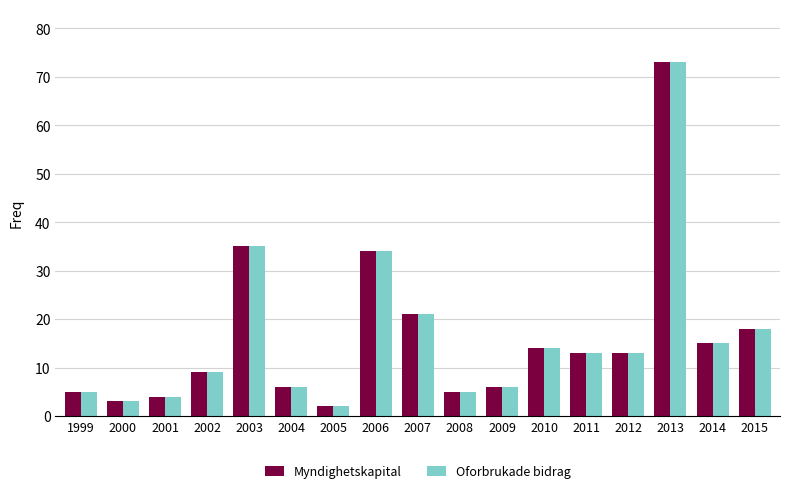

What is the value of the Myndighetskapital bar at the 9th from the left?

21